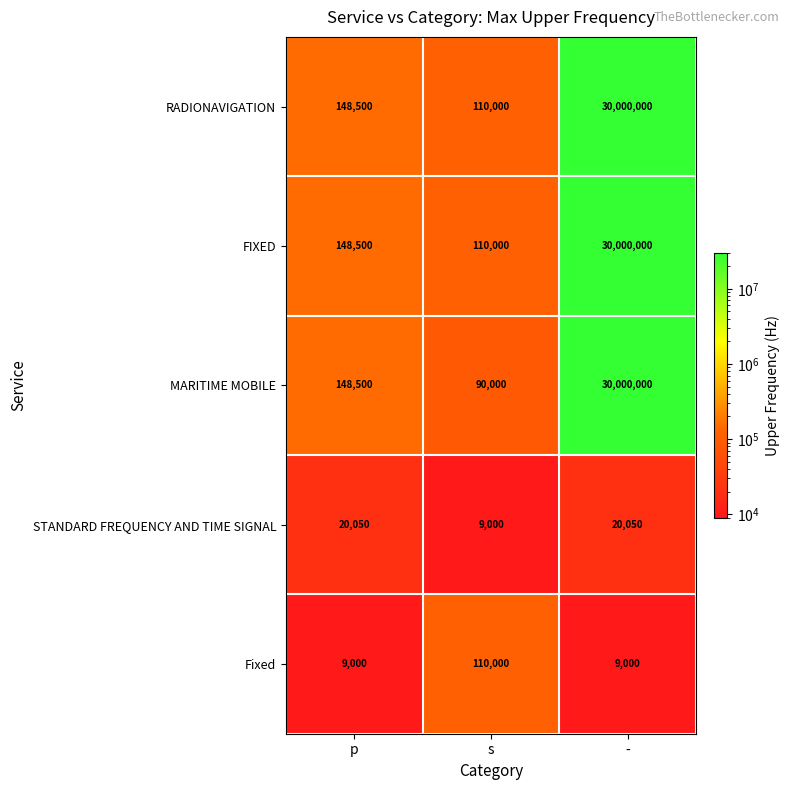

Which series has the widest spread of values?

MARITIME MOBILE